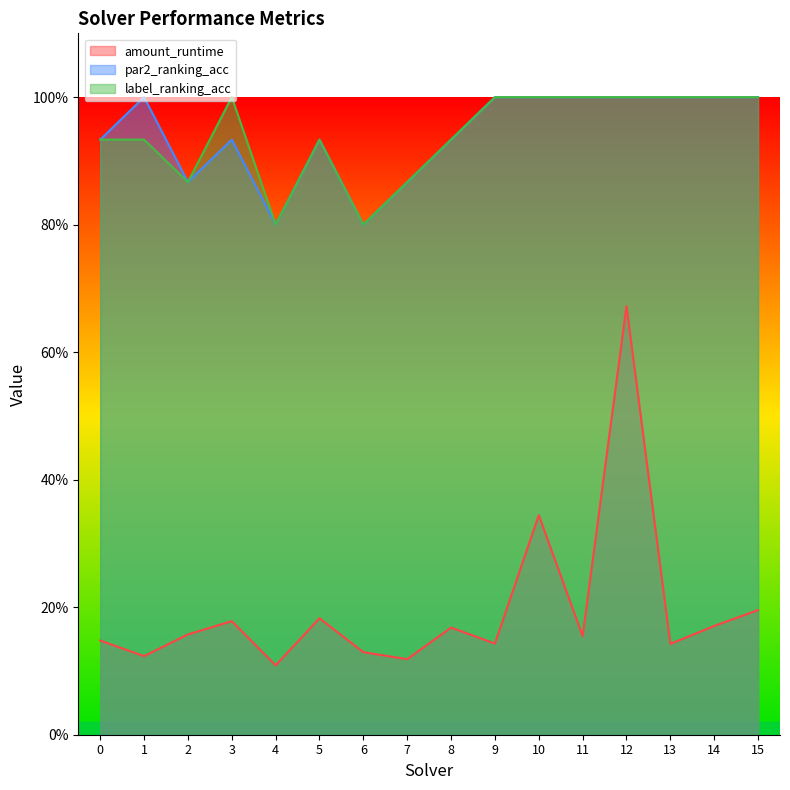

At which category does the chart reach its peak across all series?

1